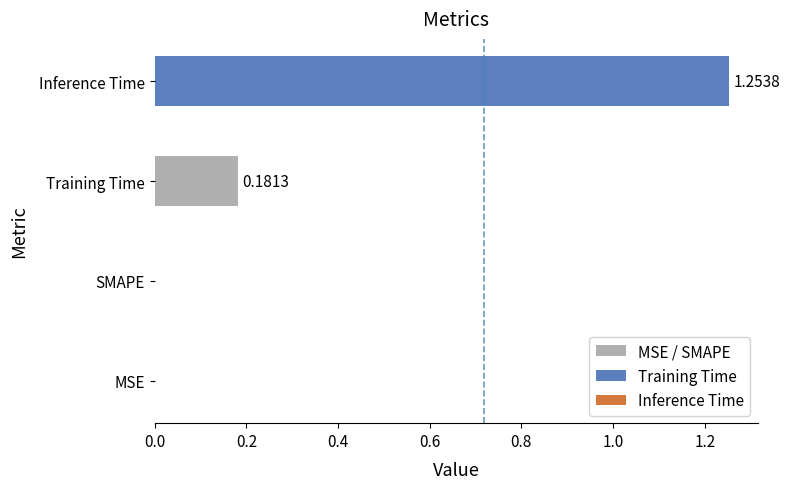

Is it true that the value at SMAPE is 0.0?

True